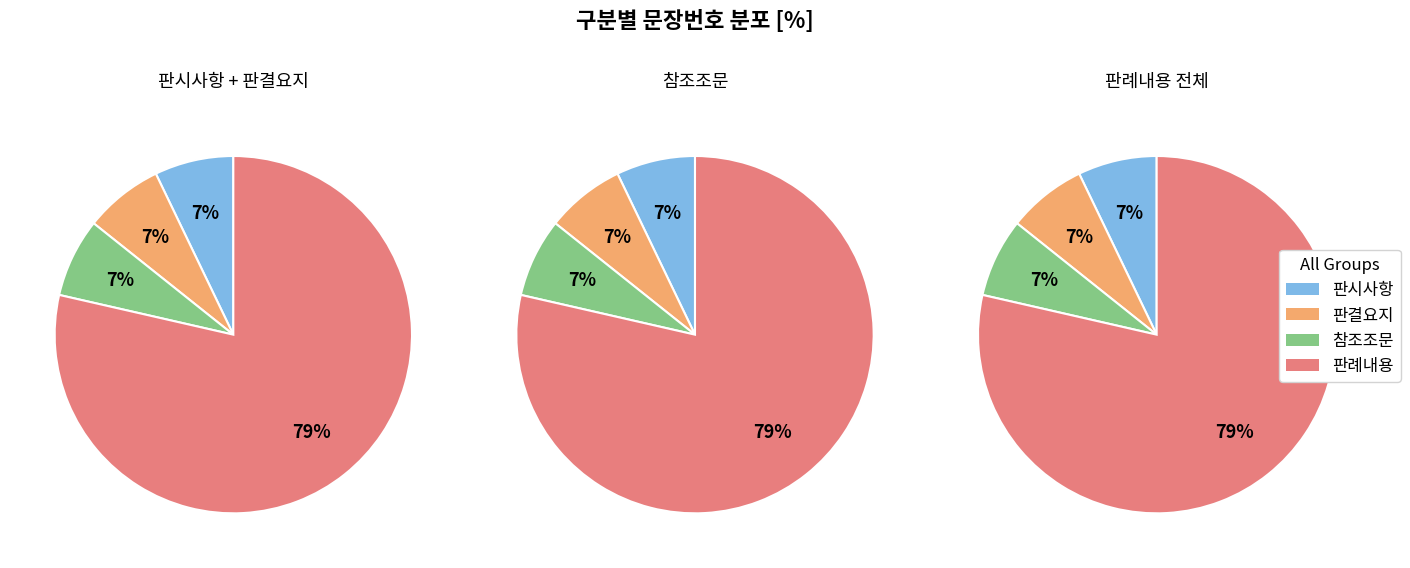

How many slices are in this pie chart?

4